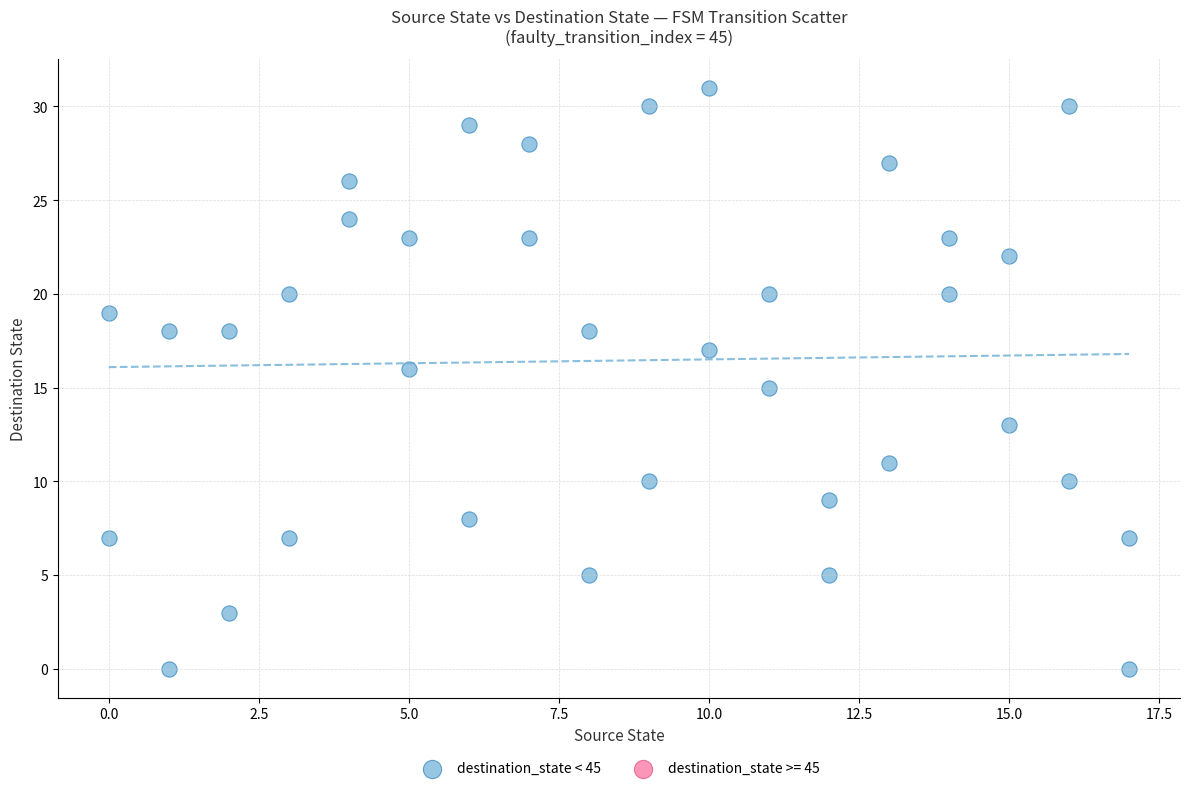

What is the range of X values (max minus min)?

17